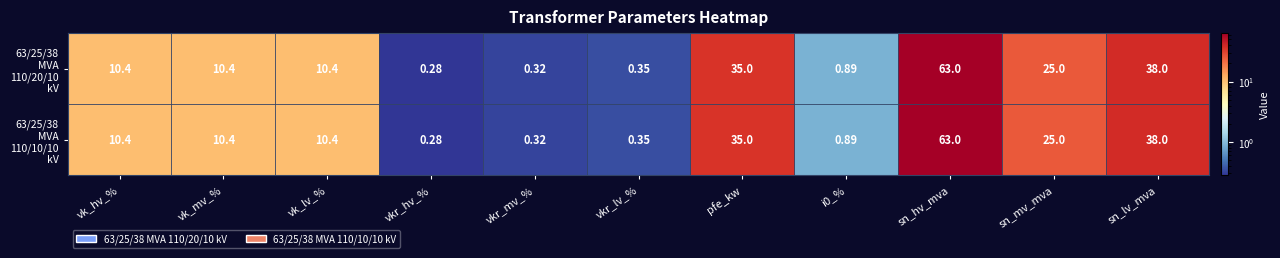

At which category is the sum across all series the highest?

sn_hv_mva